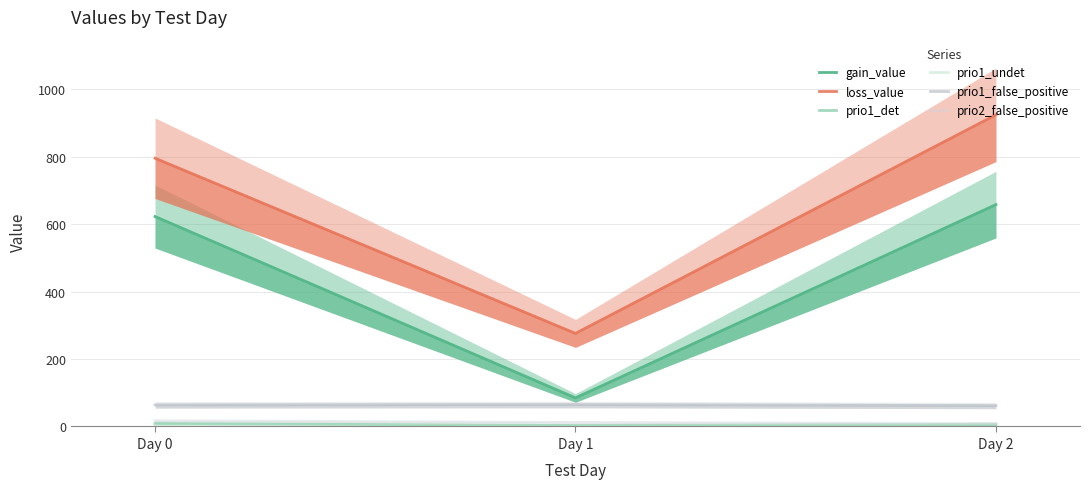

Which label corresponds to the largest value in the chart?

Day 2